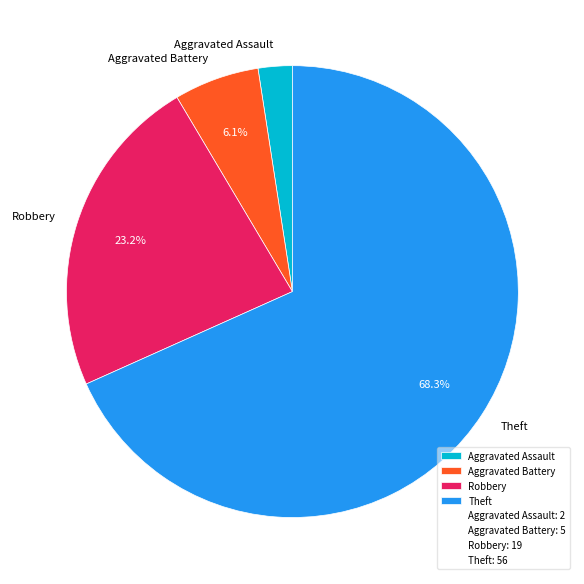

Rank the categories by value from lowest to highest.

Aggravated Assault, Aggravated Battery, Robbery, Theft